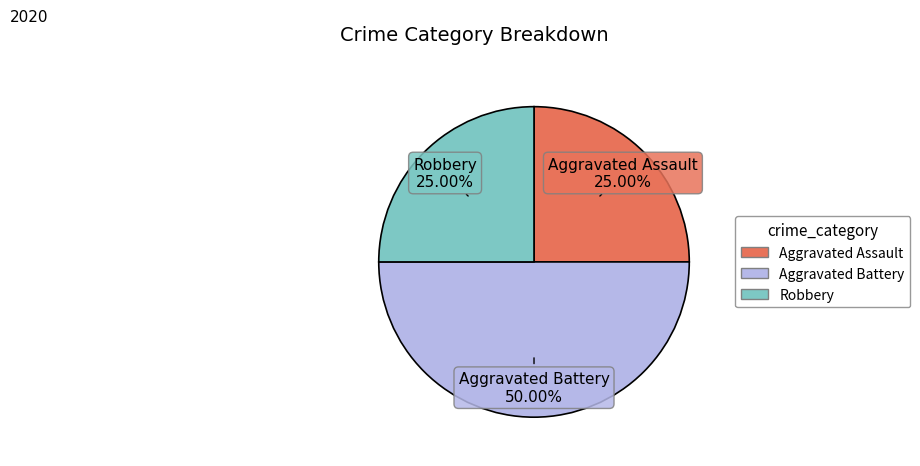

Which category has the biggest portion of the pie?

Aggravated Battery